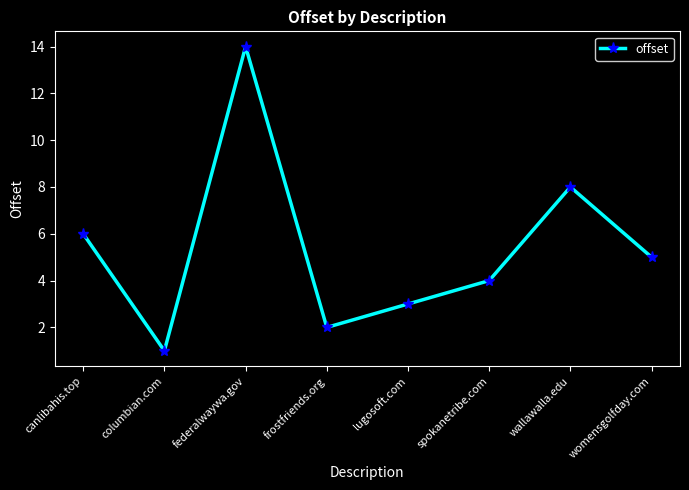

What is the maximum value shown in the chart?

14